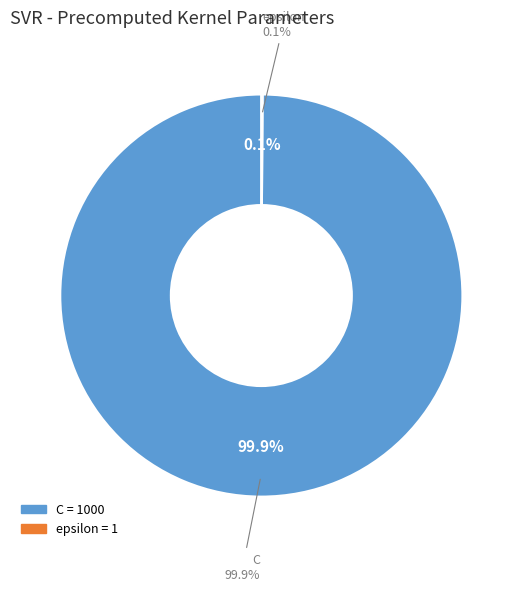

How many segments does this pie chart have?

2